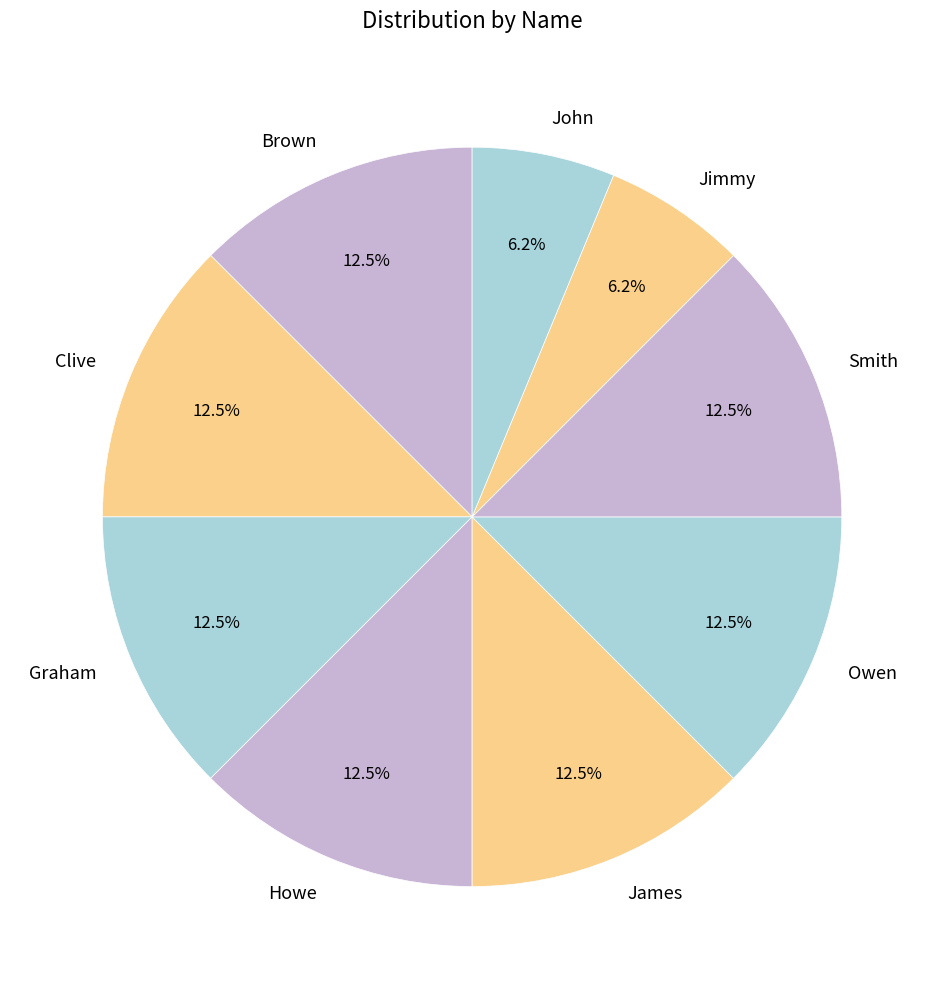

How many slices are in this pie chart?

9